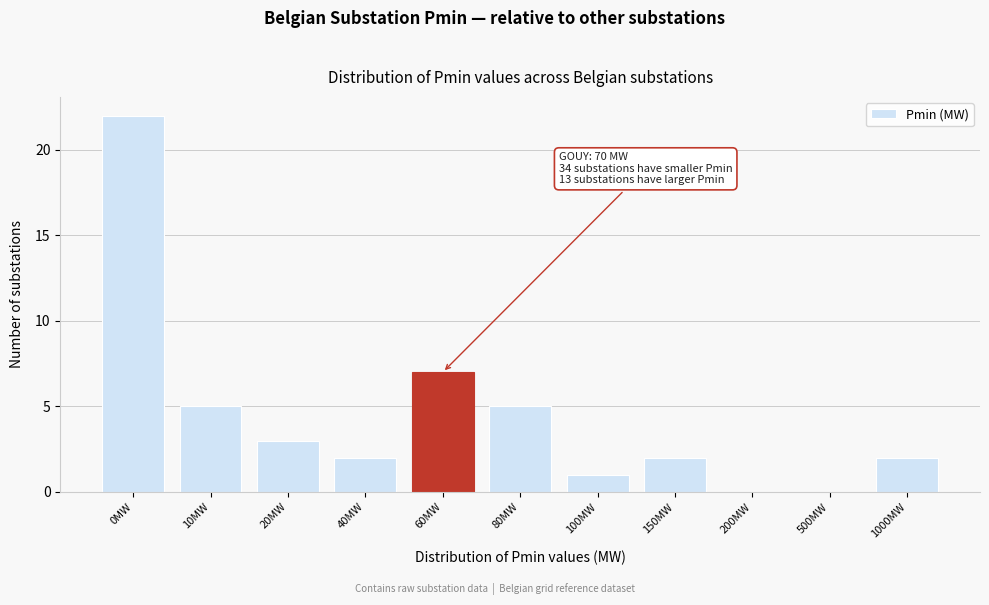

Reading right to left, what are all the values shown in this chart?

1000MW=2	500MW=0	200MW=0	150MW=2	100MW=1	80MW=5	60MW=7	40MW=2	20MW=3	10MW=5	0MW=22